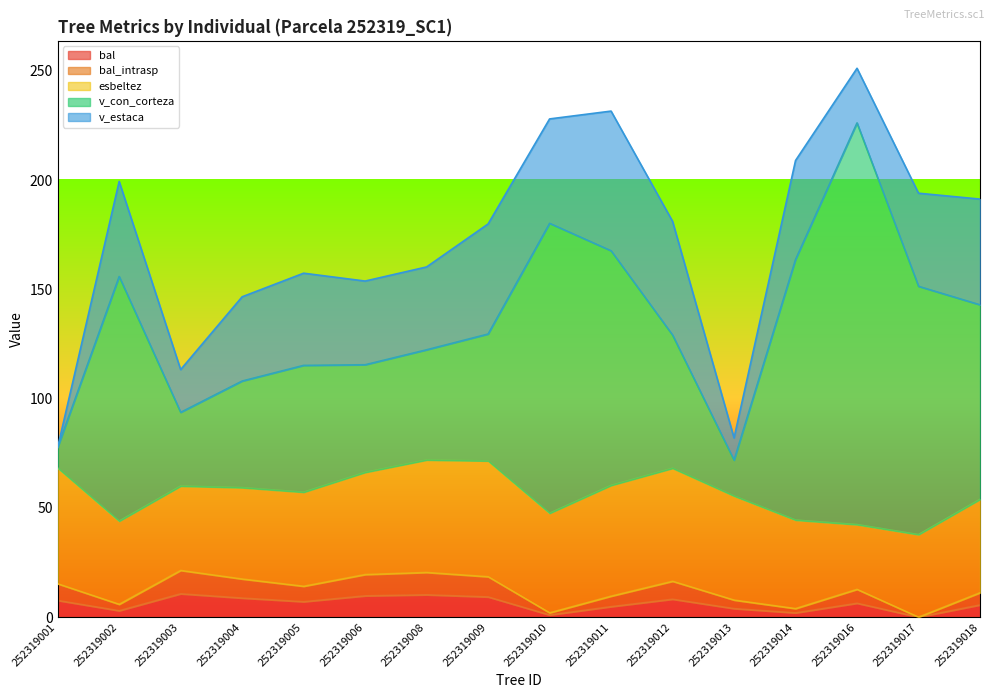

True or false: bal_intrasp has a value of 27.0 at 252319012.

False